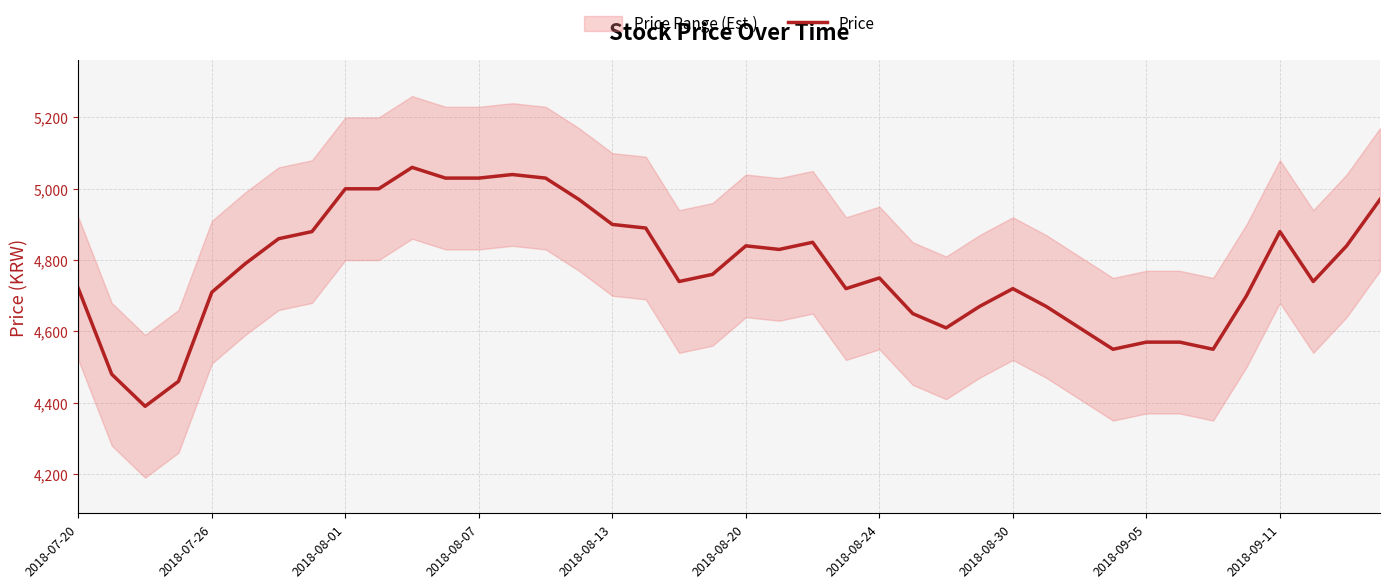

What is the maximum value for Price?

5060